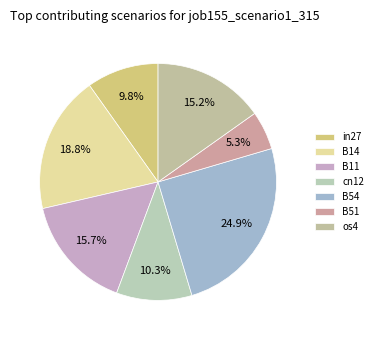

To the nearest percent, what percentage of the pie is os4?

15%